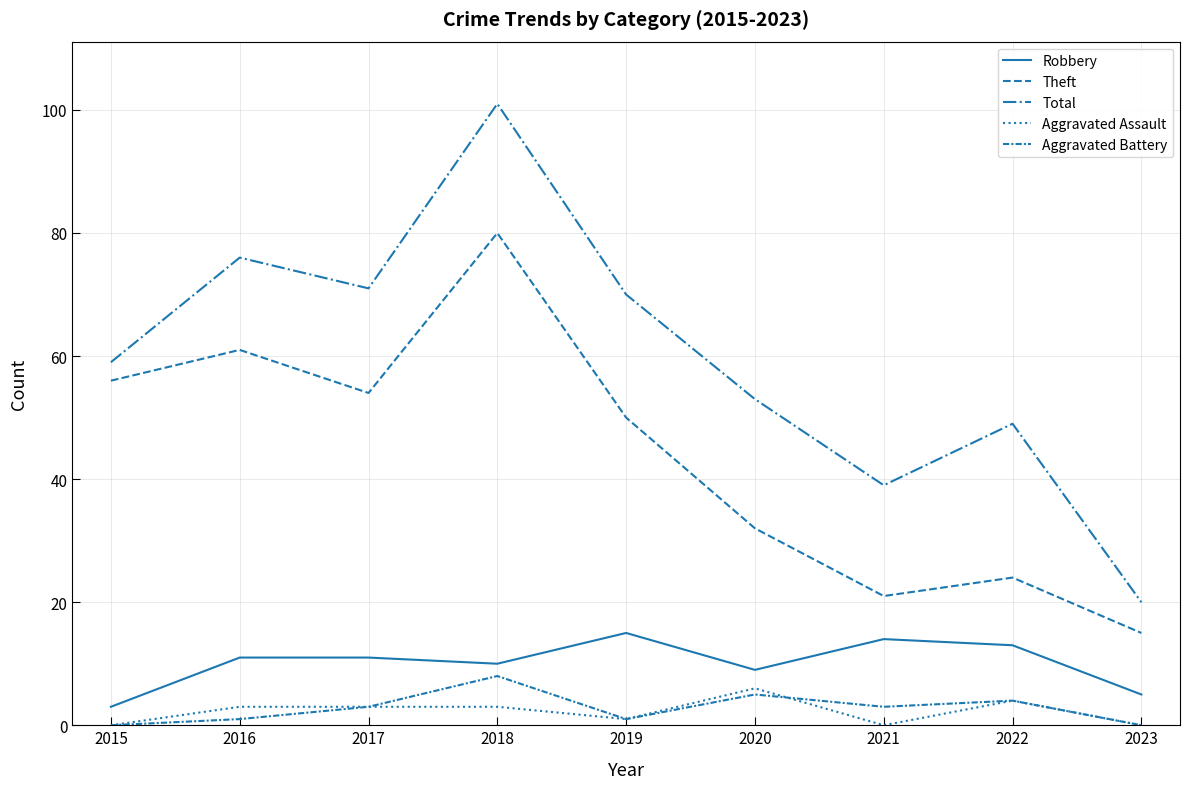

How many lines are shown in the chart?

5